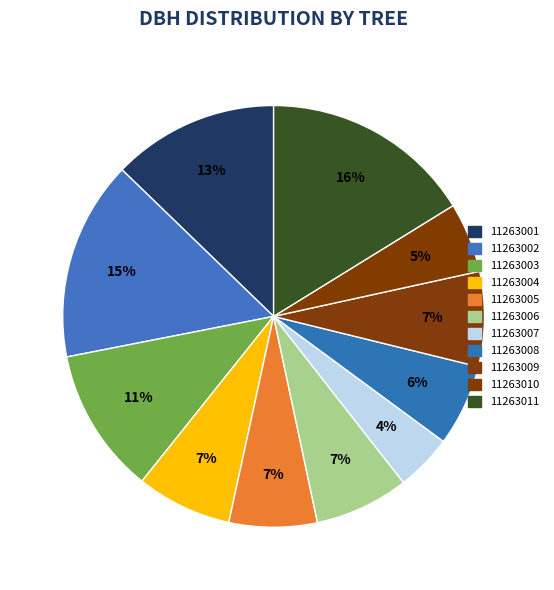

What is the change in value from 11263008 to 11263009?

+2.4